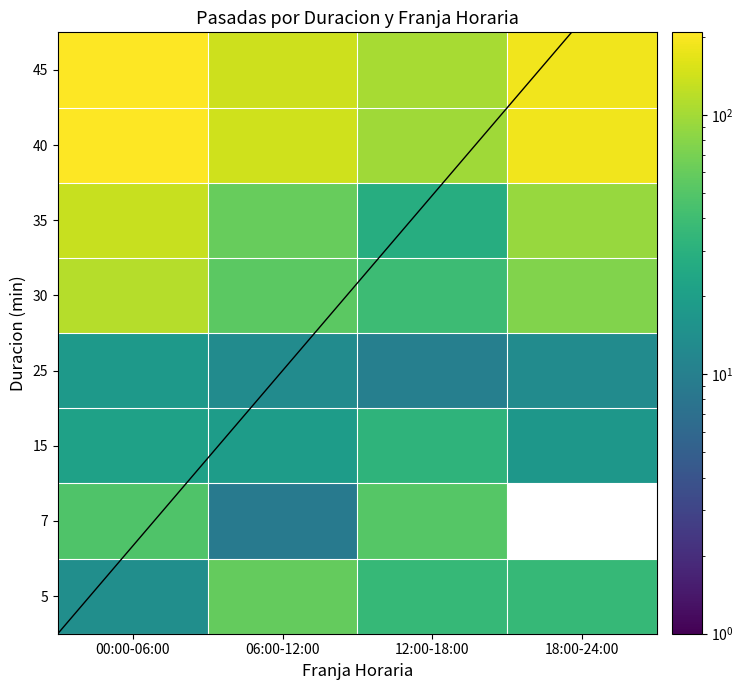

What is the smallest value displayed?

9.0